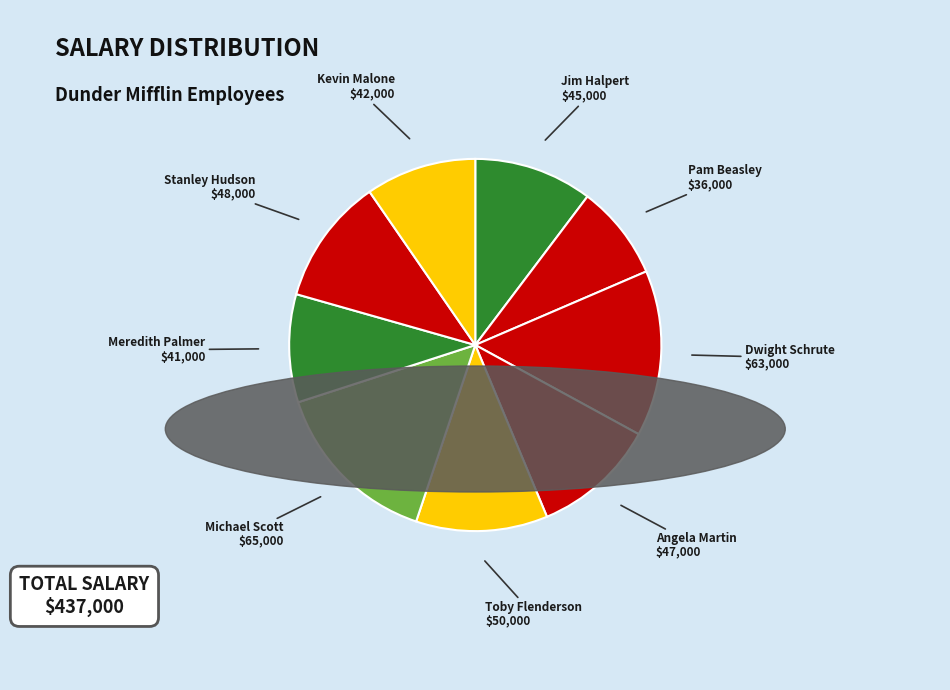

How many slices are in this pie chart?

9